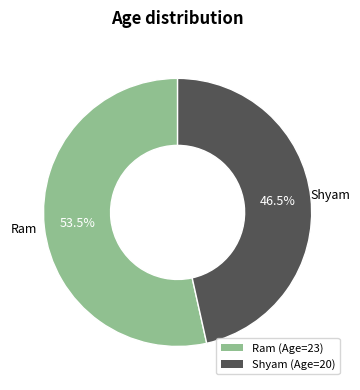

What portion of the pie excludes Ram?

46.5%